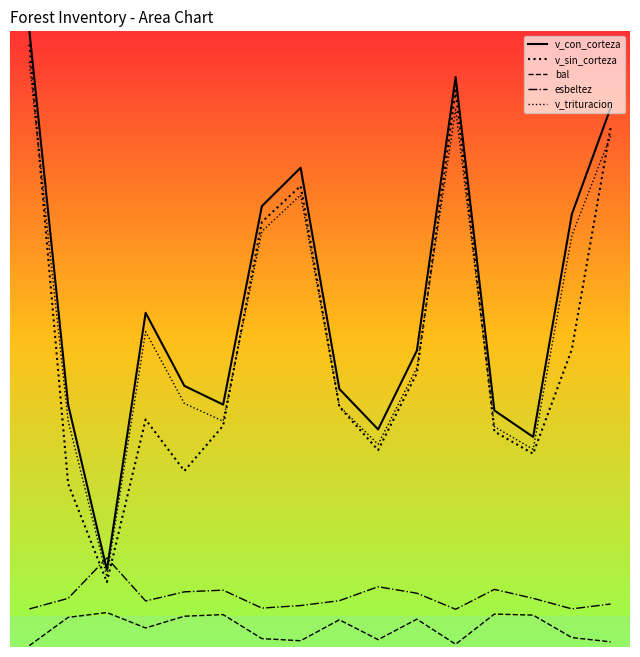

What is the difference between the bal values at 420453015 and 420453014?

4.9